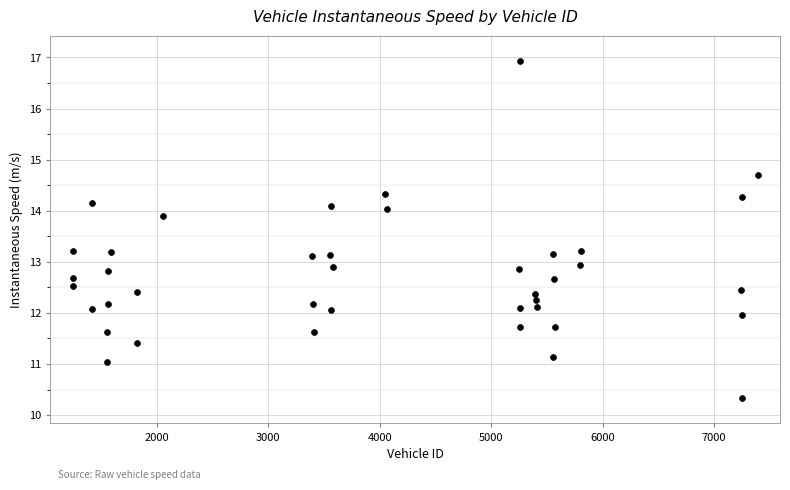

What is the range of Y values (max minus min)?

6.6